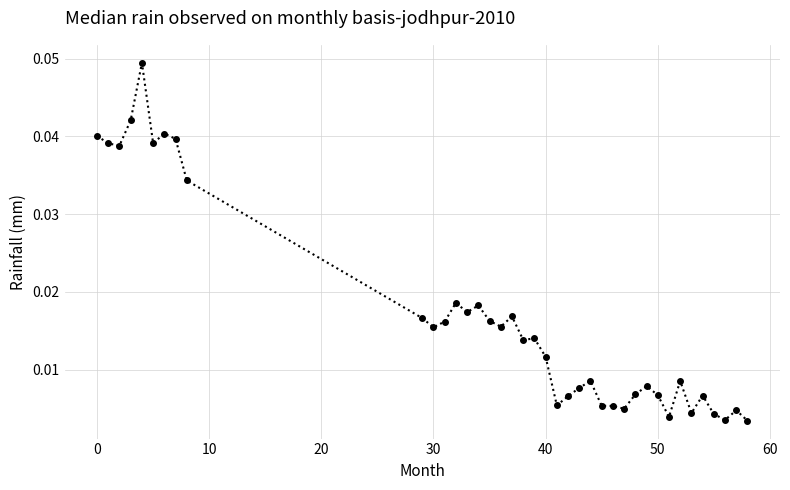

What is the sum of all values?

0.7